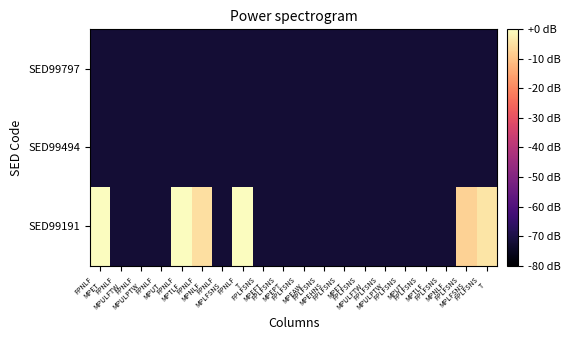

Reading left to right, transcribe all the data shown in this chart.

SED99191: FPNLF
MPET=-0.3	FPNLF
MPULFTW=-72.0	FPNLF
MPULPTW=-72.0	FPNLF
MPUT=-72.0	FPNLF
MPTLF=-0.3	FPNLF
MPNLF=-5.1	FPNLF
MPLFSNS=-72.0	FPNLF
T=0.0	FPLFSNS
MPEFT=-72.0	FPLFSNS
MPEPT=-72.0	FPLFSNS
MPEAW=-72.0	FPLFSNS
MPEHNS=-72.0	FPLFSNS
MPET=-72.0	FPLFSNS
MPULFTW=-72.0	FPLFSNS
MPULPTW=-72.0	FPLFSNS
MPUT=-72.0	FPLFSNS
MPTLF=-72.0	FPLFSNS
MPNLF=-72.0	FPLFSNS
MPLFSNS=-7.3	FPLFSNS
T=-4.3
SED99494: FPNLF
MPET=-72.0	FPNLF
MPULFTW=-72.0	FPNLF
MPULPTW=-72.0	FPNLF
MPUT=-72.0	FPNLF
MPTLF=-72.0	FPNLF
MPNLF=-72.0	FPNLF
MPLFSNS=-72.0	FPNLF
T=-72.0	FPLFSNS
MPEFT=-72.0	FPLFSNS
MPEPT=-72.0	FPLFSNS
MPEAW=-72.0	FPLFSNS
MPEHNS=-72.0	FPLFSNS
MPET=-72.0	FPLFSNS
MPULFTW=-72.0	FPLFSNS
MPULPTW=-72.0	FPLFSNS
MPUT=-72.0	FPLFSNS
MPTLF=-72.0	FPLFSNS
MPNLF=-72.0	FPLFSNS
MPLFSNS=-72.0	FPLFSNS
T=-72.0
SED99797: FPNLF
MPET=-72.0	FPNLF
MPULFTW=-72.0	FPNLF
MPULPTW=-72.0	FPNLF
MPUT=-72.0	FPNLF
MPTLF=-72.0	FPNLF
MPNLF=-72.0	FPNLF
MPLFSNS=-72.0	FPNLF
T=-72.0	FPLFSNS
MPEFT=-72.0	FPLFSNS
MPEPT=-72.0	FPLFSNS
MPEAW=-72.0	FPLFSNS
MPEHNS=-72.0	FPLFSNS
MPET=-72.0	FPLFSNS
MPULFTW=-72.0	FPLFSNS
MPULPTW=-72.0	FPLFSNS
MPUT=-72.0	FPLFSNS
MPTLF=-72.0	FPLFSNS
MPNLF=-72.0	FPLFSNS
MPLFSNS=-72.0	FPLFSNS
T=-72.0